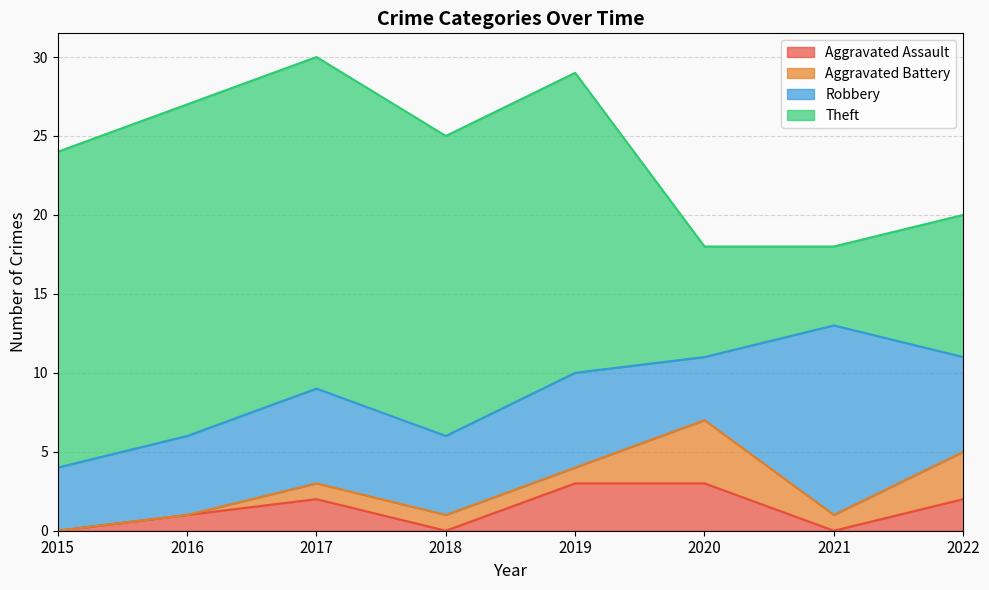

True or false: Aggravated Battery has a value of 1 at 2018.

True